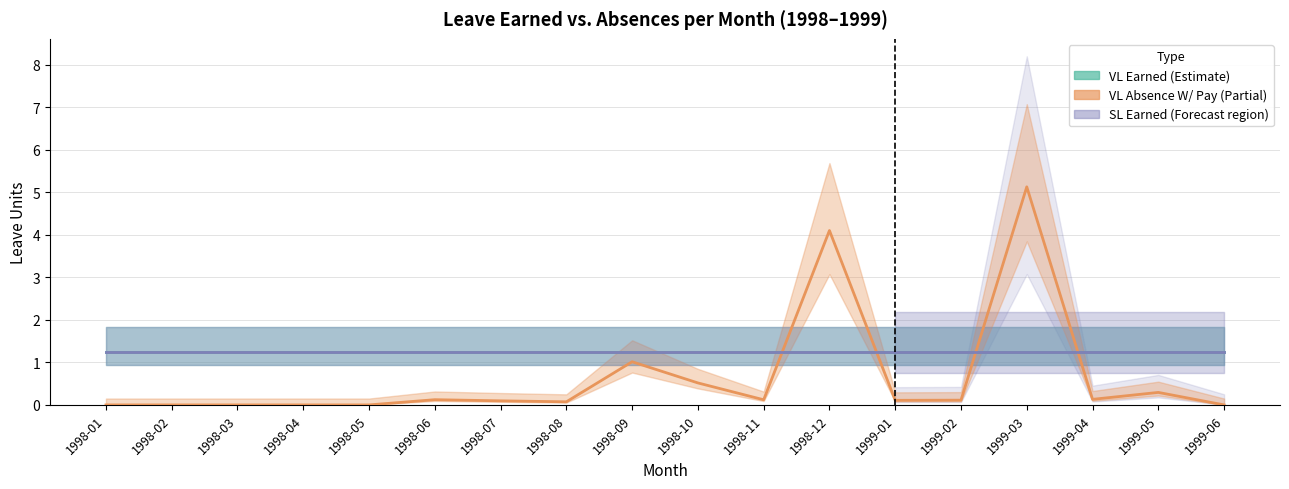

What is the difference between the highest and lowest values at 1998-12?

2.9